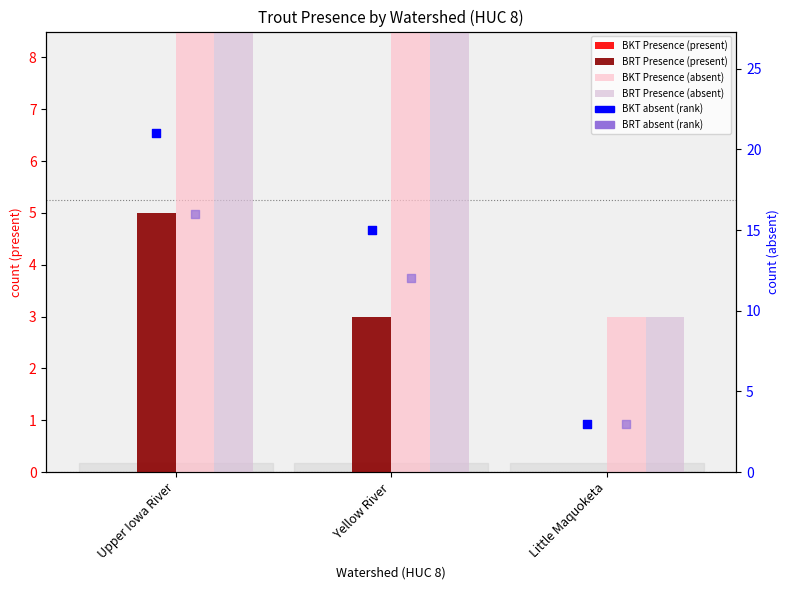

At which category is the sum across all series the highest?

Upper Iowa River